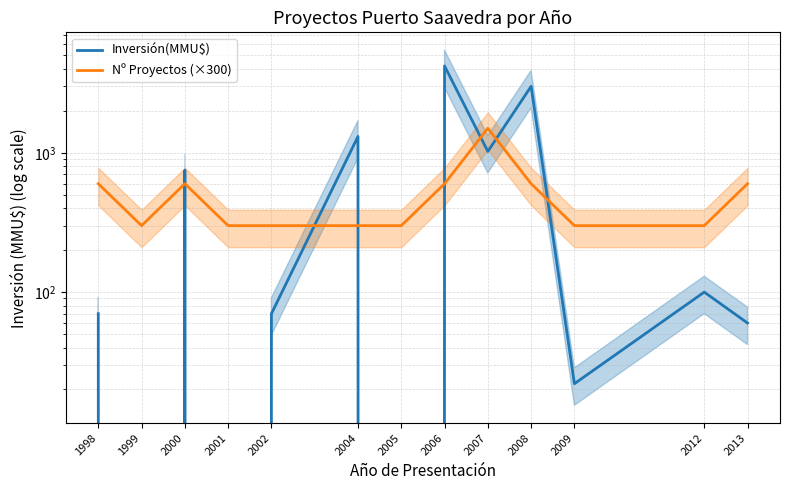

How many interior local peaks does the Nº Proyectos (×300) series have?

2